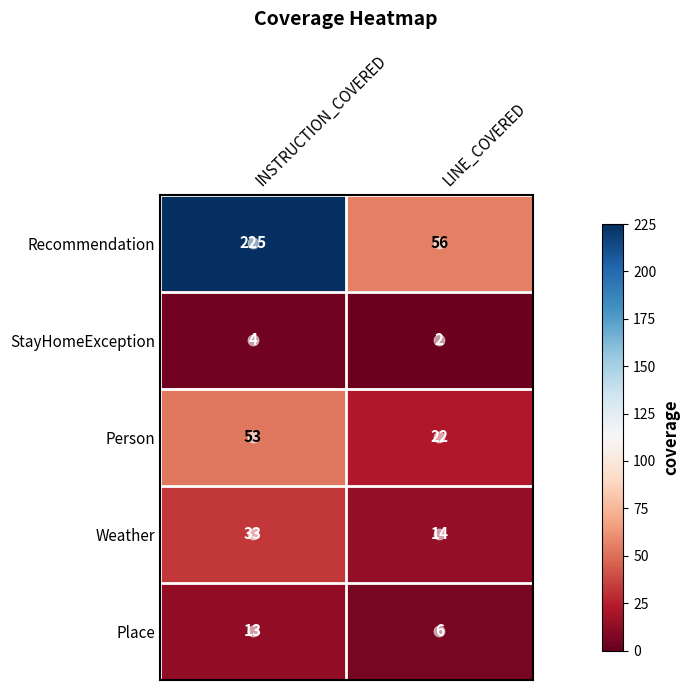

Is it true that Person equals 15 at INSTRUCTION_COVERED?

False